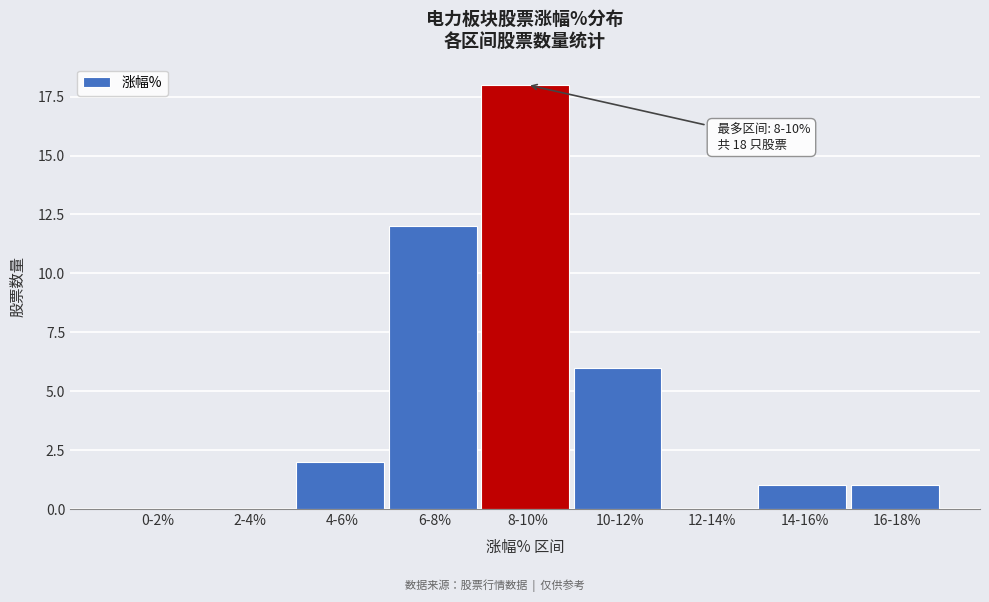

Reading left to right, extract all data points from this chart.

0-2%=0	2-4%=0	4-6%=2	6-8%=12	8-10%=18	10-12%=6	12-14%=0	14-16%=1	16-18%=1